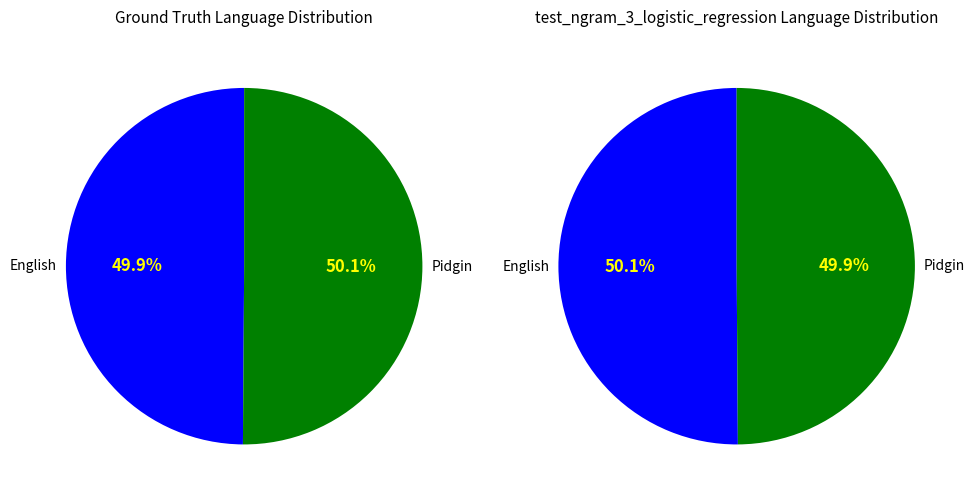

Is there any slice that represents more than half of the pie?

Yes